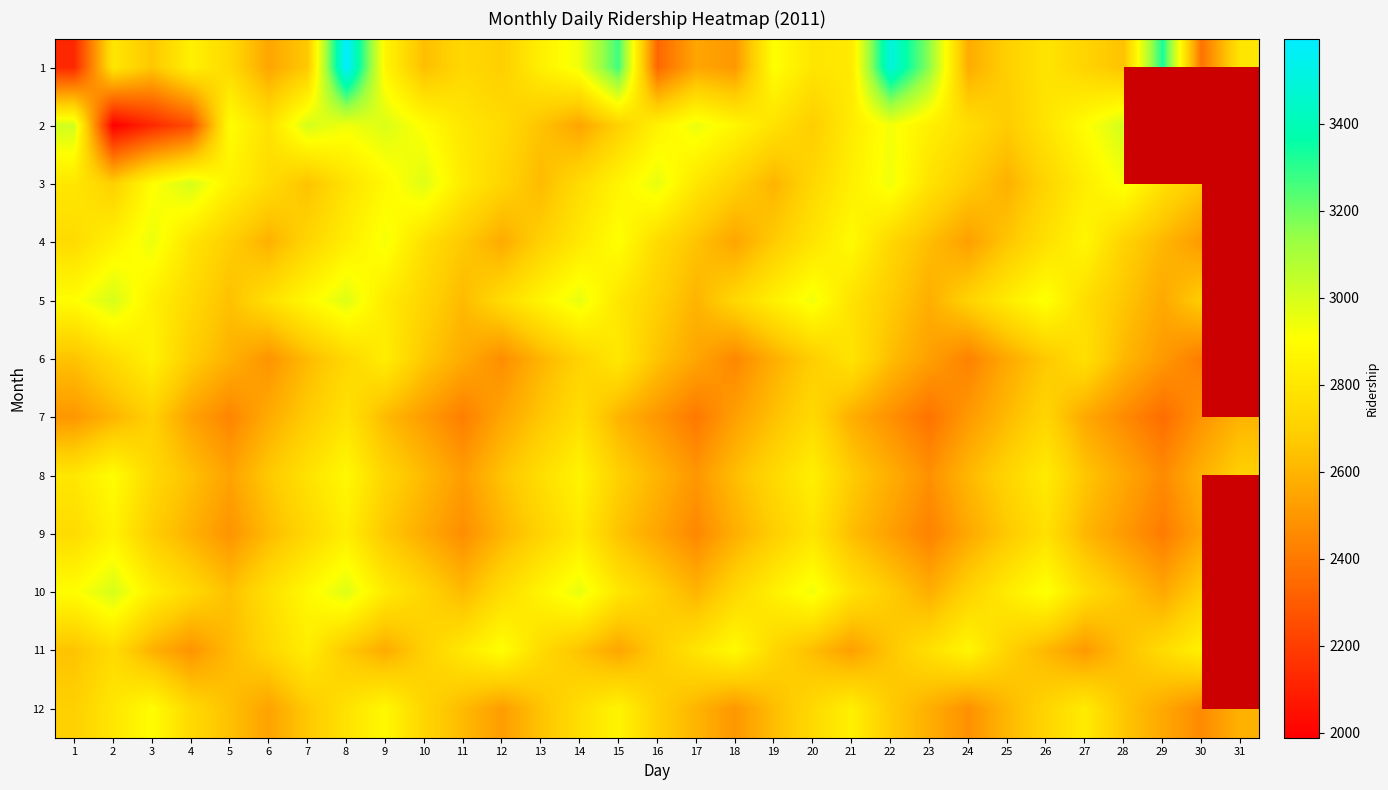

How many data points in 11 are less than 2700?

15